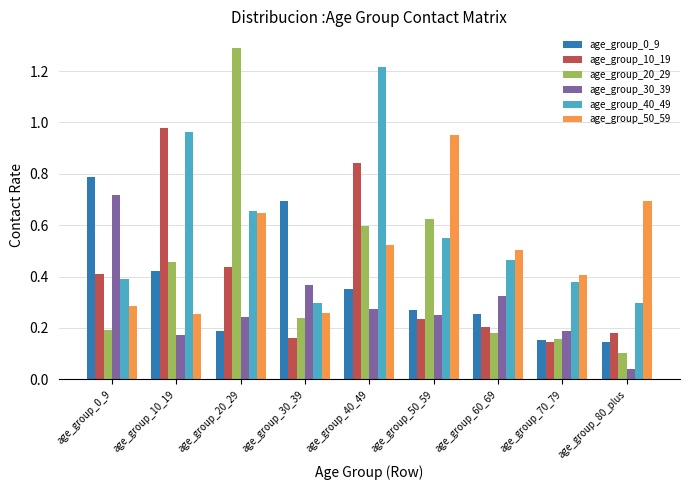

What is the sum of all age_group_10_19 values?

3.6